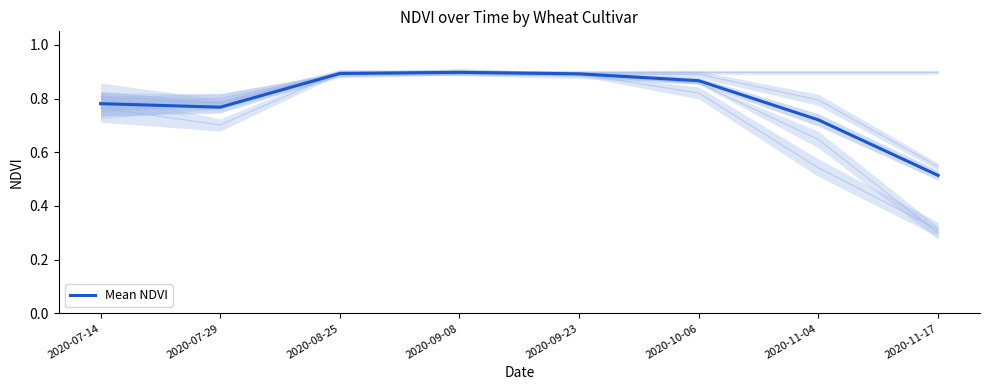

Does the chart display data point markers on the line(s)?

No